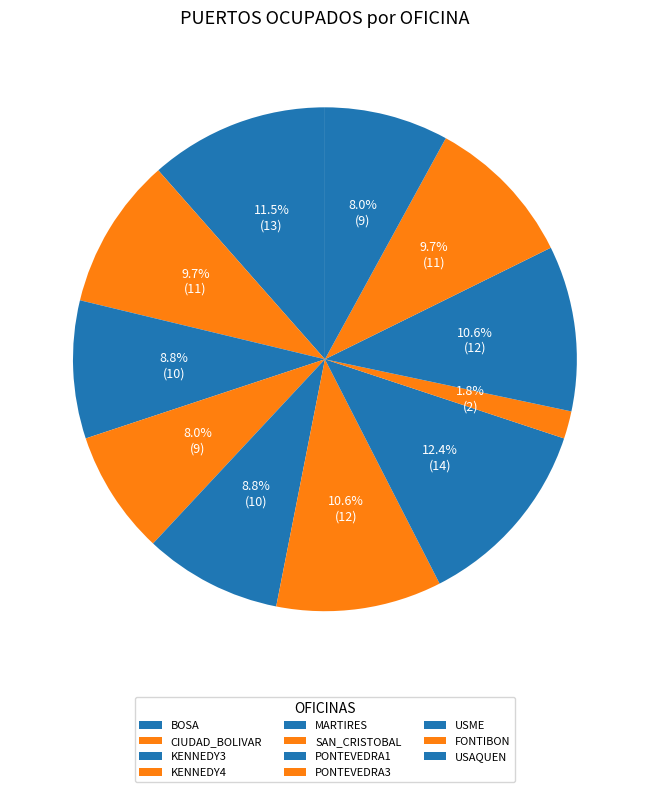

What is the smallest slice in the pie chart?

PONTEVEDRA3